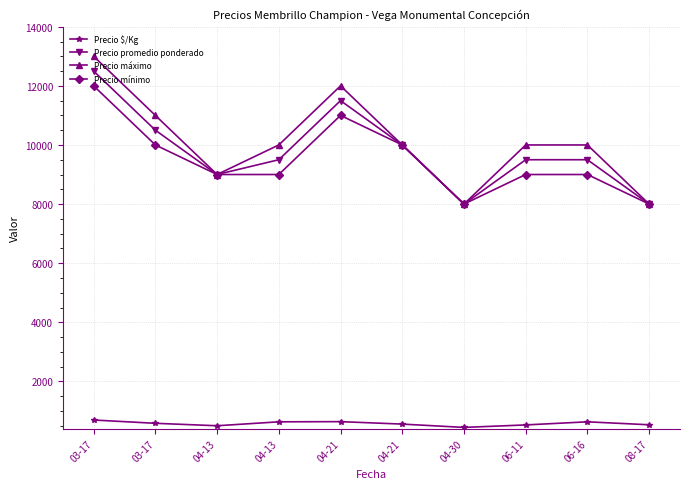

What is the spread (max minus min) of values at 06-16?

9367